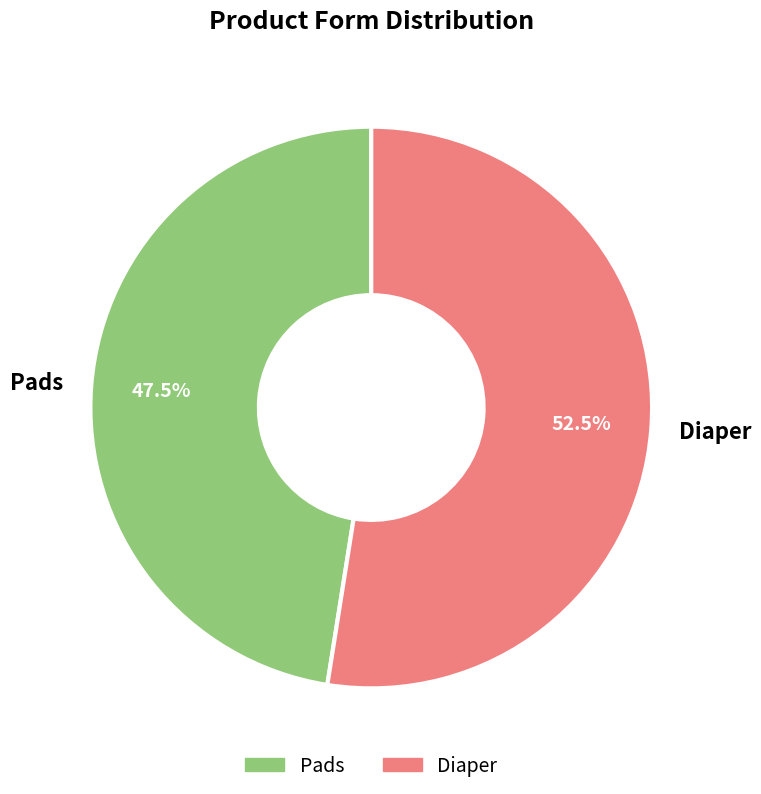

Is there any slice that represents more than half of the pie?

Yes